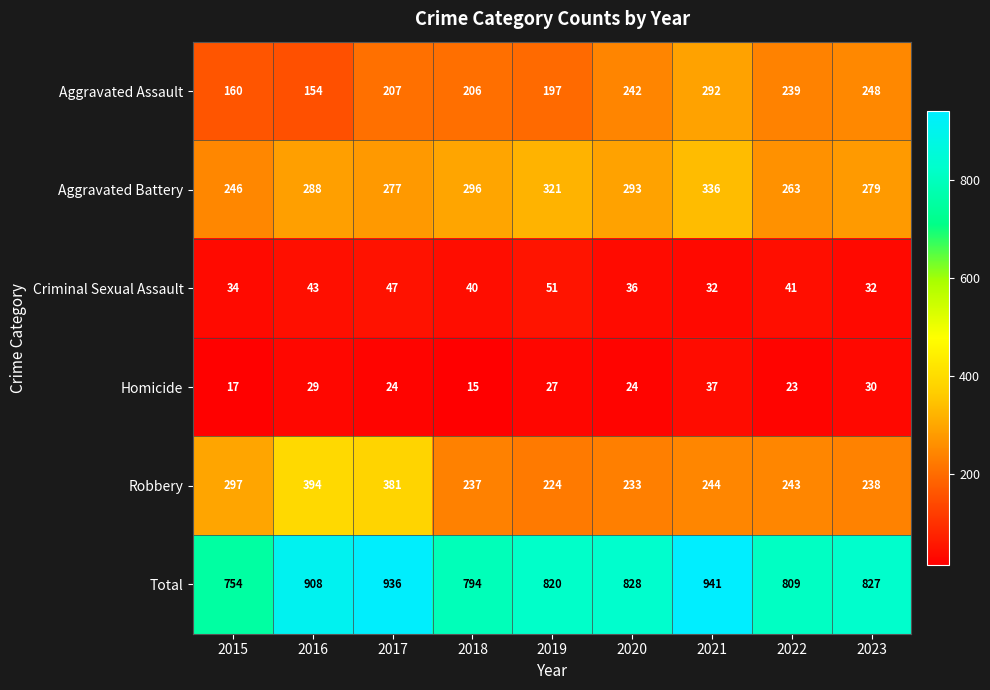

The Criminal Sexual Assault series shows 11 at 2015. True or false?

False